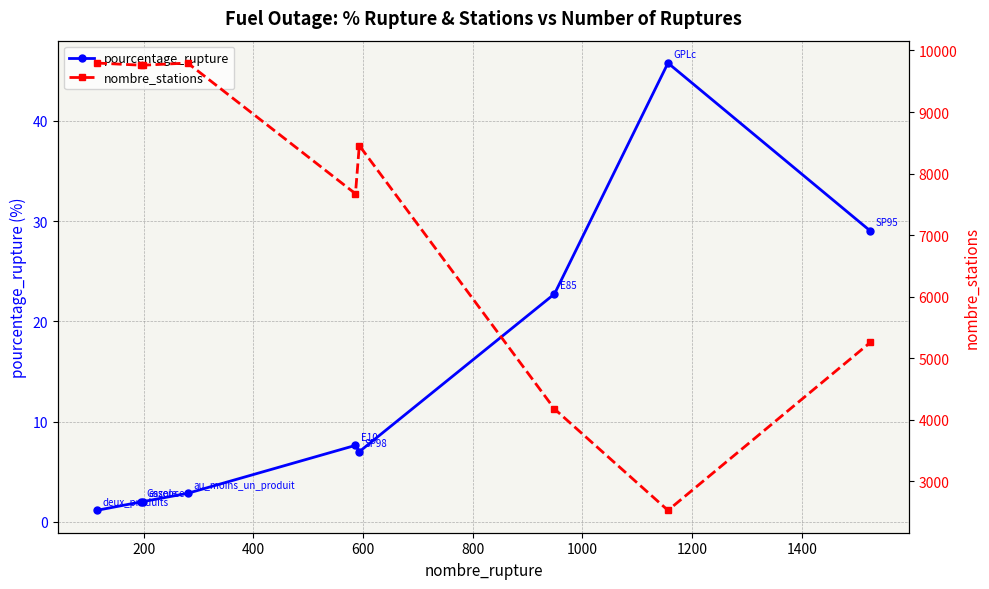

How many series are shown in this chart?

2